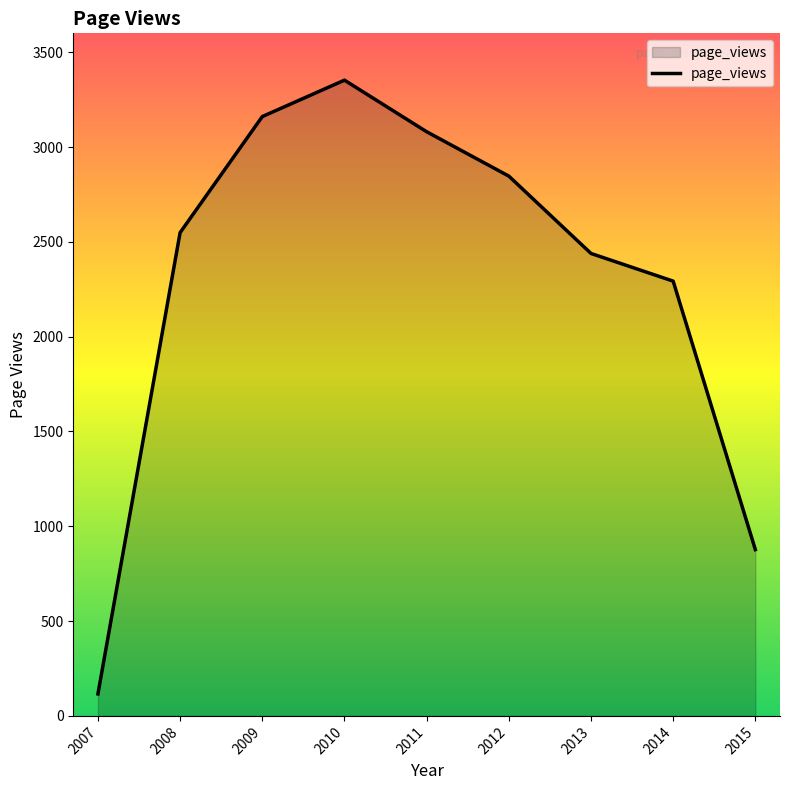

List the labels in order of value, smallest first.

2007, 2015, 2014, 2013, 2008, 2012, 2011, 2009, 2010